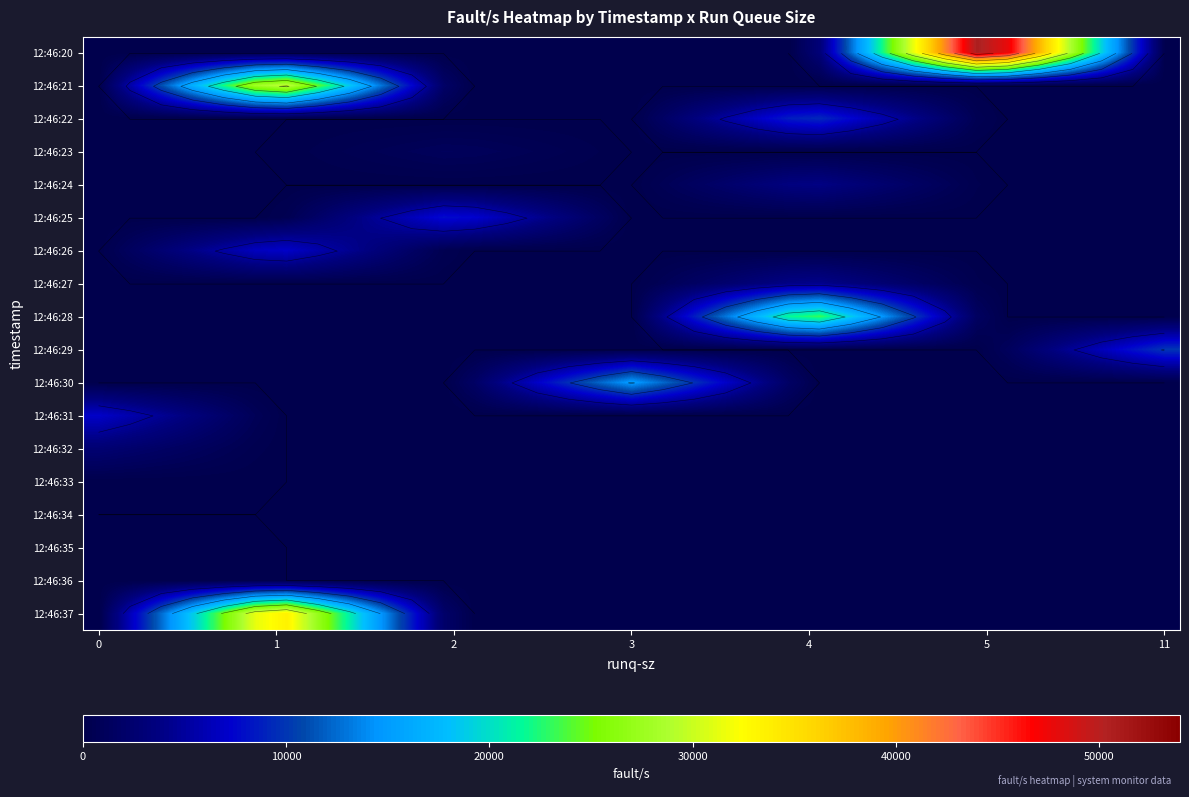

Reading left to right, what are all the values shown in this chart?

row_0: 0.0	0.0	0.0	0.0	0.0	0.0	0.0	0.0	0.0	0.0	0.0	0.0	0.0	0.0	0.0	0.0	0.0	0.0	0.0	0.0	0.0	0.0	0.0	3175.6	12702.6	22229.5	31756.5	41283.4	50810.4	47634.7	38107.8	28580.8	19053.9	9526.9	0.0
row_1: 0.0	5603.1	11206.2	16809.4	22412.5	28015.6	29883.3	24280.2	18677.1	13073.9	7470.8	1867.7	0.0	0.0	0.0	0.0	0.0	0.0	0.0	0.0	0.0	0.0	0.0	0.0	0.0	0.0	0.0	0.0	0.0	0.0	0.0	0.0	0.0	0.0	0.0
row_2: 0.0	0.0	0.0	0.0	0.0	0.0	0.0	0.0	0.0	0.0	0.0	0.0	0.0	0.0	0.0	0.0	0.0	0.0	1738.9	3477.9	5216.8	6955.8	8694.7	9274.4	7535.4	5796.5	4057.5	2318.6	579.6	0.0	0.0	0.0	0.0	0.0	0.0
row_3: 0.0	0.0	0.0	0.0	0.0	0.0	67.4	269.6	471.9	674.1	876.4	1078.6	1011.2	808.9	606.7	404.5	202.2	0.0	0.0	0.0	0.0	0.0	0.0	0.0	0.0	0.0	0.0	0.0	0.0	0.0	0.0	0.0	0.0	0.0	0.0
row_4: 0.0	0.0	0.0	0.0	0.0	0.0	0.0	0.0	0.0	0.0	0.0	0.0	0.0	0.0	0.0	0.0	0.0	0.0	724.4	1448.8	2173.2	2897.6	3622.1	3863.5	3139.1	2414.7	1690.3	965.9	241.5	0.0	0.0	0.0	0.0	0.0	0.0
row_5: 0.0	0.0	0.0	0.0	0.0	0.0	491.2	1964.7	3438.2	4911.8	6385.3	7858.8	7367.6	5894.1	4420.6	2947.1	1473.5	0.0	0.0	0.0	0.0	0.0	0.0	0.0	0.0	0.0	0.0	0.0	0.0	0.0	0.0	0.0	0.0	0.0	0.0
row_6: 0.0	1320.2	2640.4	3960.5	5280.7	6600.9	7040.9	5720.8	4400.6	3080.4	1760.2	440.1	0.0	0.0	0.0	0.0	0.0	0.0	0.0	0.0	0.0	0.0	0.0	0.0	0.0	0.0	0.0	0.0	0.0	0.0	0.0	0.0	0.0	0.0	0.0
row_7: 0.0	0.0	0.0	0.0	0.0	0.0	0.0	0.0	0.0	0.0	0.0	0.0	0.0	0.0	0.0	0.0	0.0	0.0	794.3	1588.6	2382.9	3177.2	3971.5	4236.2	3441.9	2647.6	1853.4	1059.1	264.8	0.0	0.0	0.0	0.0	0.0	0.0
row_8: 0.0	0.0	0.0	0.0	0.0	0.0	0.0	0.0	0.0	0.0	0.0	0.0	0.0	0.0	0.0	0.0	0.0	0.0	4348.2	8696.5	13044.7	17392.9	21741.2	23190.6	18842.4	14494.1	10145.9	5797.6	1449.4	0.0	0.0	0.0	0.0	0.0	0.0
row_9: 0.0	0.0	0.0	0.0	0.0	0.0	0.0	0.0	0.0	0.0	0.0	0.0	0.0	0.0	0.0	0.0	0.0	0.0	0.0	0.0	0.0	0.0	0.0	0.0	0.0	0.0	0.0	0.0	0.0	1175.4	2938.5	4701.6	6464.8	8227.9	9991.0
row_10: 0.0	0.0	0.0	0.0	0.0	0.0	0.0	0.0	0.0	0.0	0.0	0.0	1763.8	4409.4	7055.1	9700.7	12346.4	14992.0	12346.4	9700.7	7055.1	4409.4	1763.8	0.0	0.0	0.0	0.0	0.0	0.0	0.0	0.0	0.0	0.0	0.0	0.0
row_11: 7080.0	5830.6	4581.2	3331.8	2082.4	832.9	0.0	0.0	0.0	0.0	0.0	0.0	0.0	0.0	0.0	0.0	0.0	0.0	0.0	0.0	0.0	0.0	0.0	0.0	0.0	0.0	0.0	0.0	0.0	0.0	0.0	0.0	0.0	0.0	0.0
row_12: 2709.0	2230.9	1752.9	1274.8	796.8	318.7	0.0	0.0	0.0	0.0	0.0	0.0	0.0	0.0	0.0	0.0	0.0	0.0	0.0	0.0	0.0	0.0	0.0	0.0	0.0	0.0	0.0	0.0	0.0	0.0	0.0	0.0	0.0	0.0	0.0
row_13: 13.0	10.7	8.4	6.1	3.8	1.5	0.0	0.0	0.0	0.0	0.0	0.0	0.0	0.0	0.0	0.0	0.0	0.0	0.0	0.0	0.0	0.0	0.0	0.0	0.0	0.0	0.0	0.0	0.0	0.0	0.0	0.0	0.0	0.0	0.0
row_14: 0.0	0.0	0.0	0.0	0.0	0.0	0.0	0.0	0.0	0.0	0.0	0.0	0.0	0.0	0.0	0.0	0.0	0.0	0.0	0.0	0.0	0.0	0.0	0.0	0.0	0.0	0.0	0.0	0.0	0.0	0.0	0.0	0.0	0.0	0.0
row_15: 17.0	14.0	11.0	8.0	5.0	2.0	0.0	0.0	0.0	0.0	0.0	0.0	0.0	0.0	0.0	0.0	0.0	0.0	0.0	0.0	0.0	0.0	0.0	0.0	0.0	0.0	0.0	0.0	0.0	0.0	0.0	0.0	0.0	0.0	0.0
row_16: 1.0	0.8	0.6	0.5	0.3	0.1	0.0	0.0	0.0	0.0	0.0	0.0	0.0	0.0	0.0	0.0	0.0	0.0	0.0	0.0	0.0	0.0	0.0	0.0	0.0	0.0	0.0	0.0	0.0	0.0	0.0	0.0	0.0	0.0	0.0
row_17: 0.0	6274.8	12549.5	18824.3	25099.1	31373.8	33465.4	27190.6	20915.9	14641.1	8366.4	2091.6	0.0	0.0	0.0	0.0	0.0	0.0	0.0	0.0	0.0	0.0	0.0	0.0	0.0	0.0	0.0	0.0	0.0	0.0	0.0	0.0	0.0	0.0	0.0